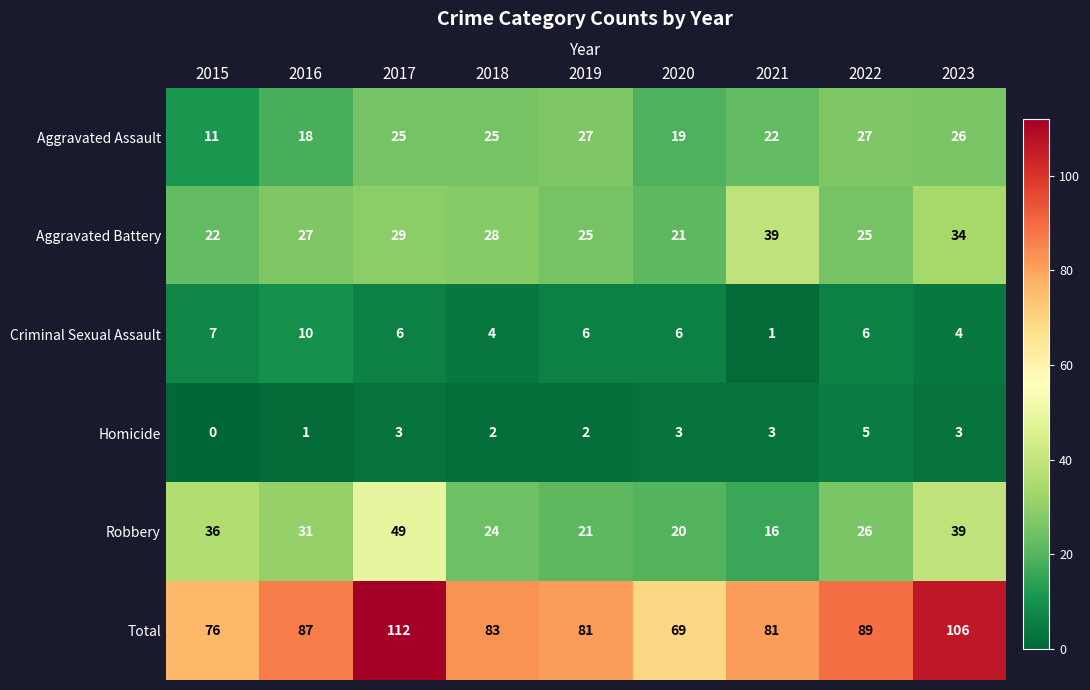

Is it true that Criminal Sexual Assault equals 6 at 2017?

True